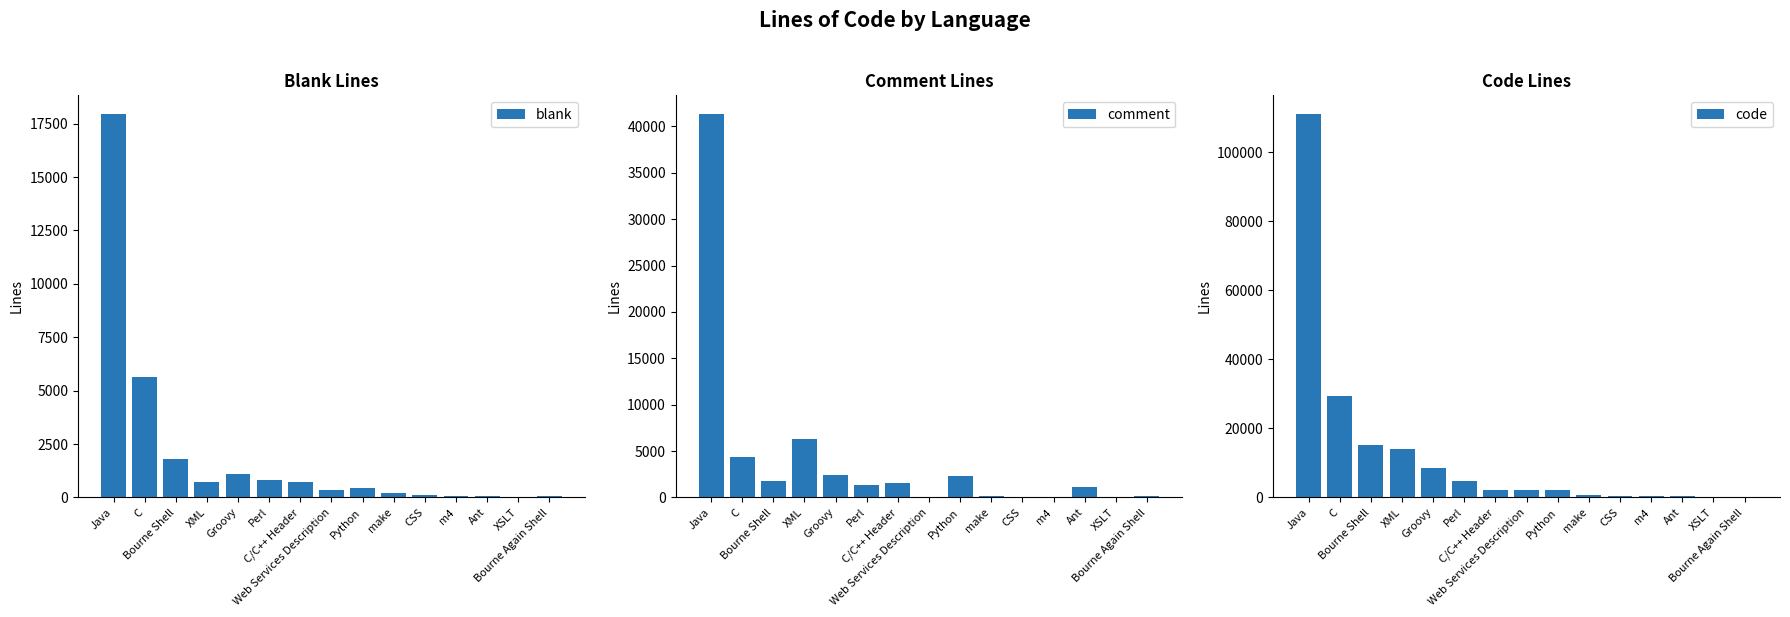

Reading right to left, extract all data points from this chart.

blank: 52	11	47	57	113	195	467	351	707	832	1123	739	1795	5619	17931
comment: 160	19	1174	1	23	114	2276	37	1546	1303	2444	6301	1763	4409	41293
code: 205	279	377	503	566	581	2154	2205	2227	4893	8515	14075	15057	29266	110895